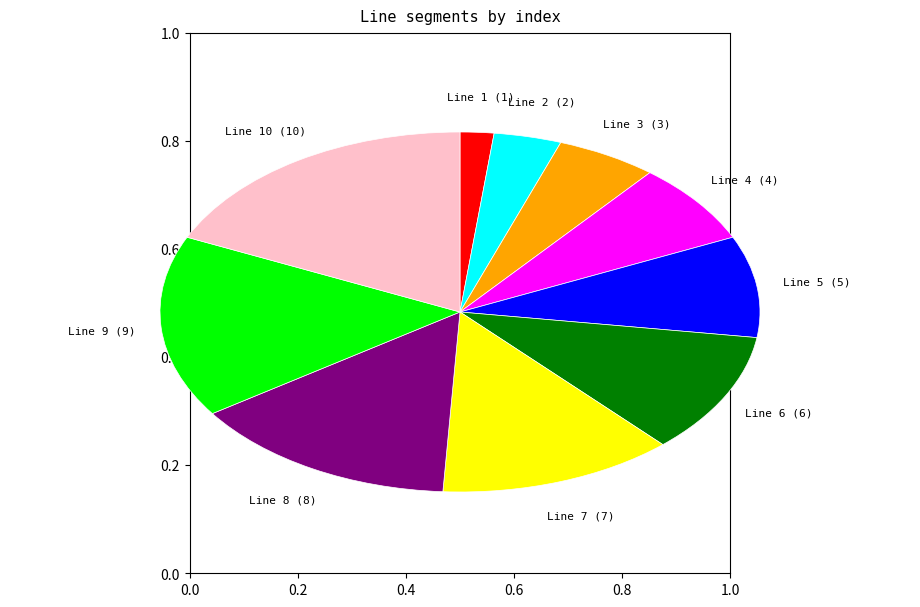

Is there any slice that represents more than half of the pie?

No